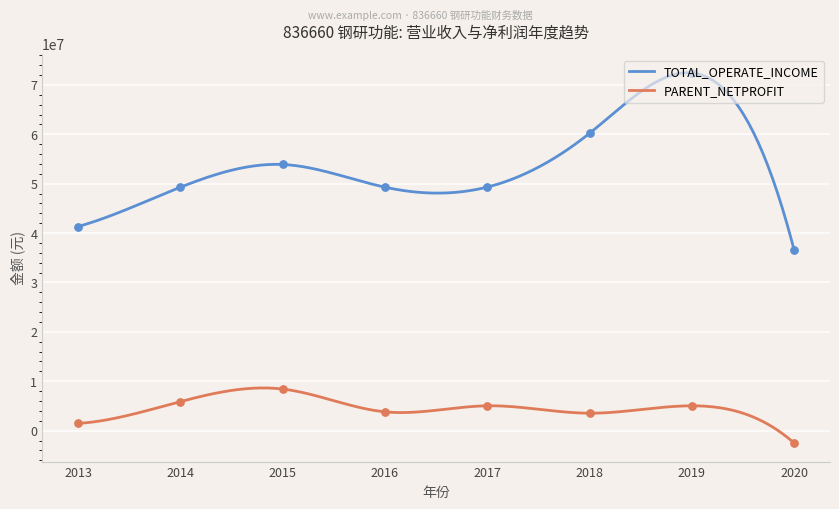

Which series contains the highest Y value?

TOTAL_OPERATE_INCOME